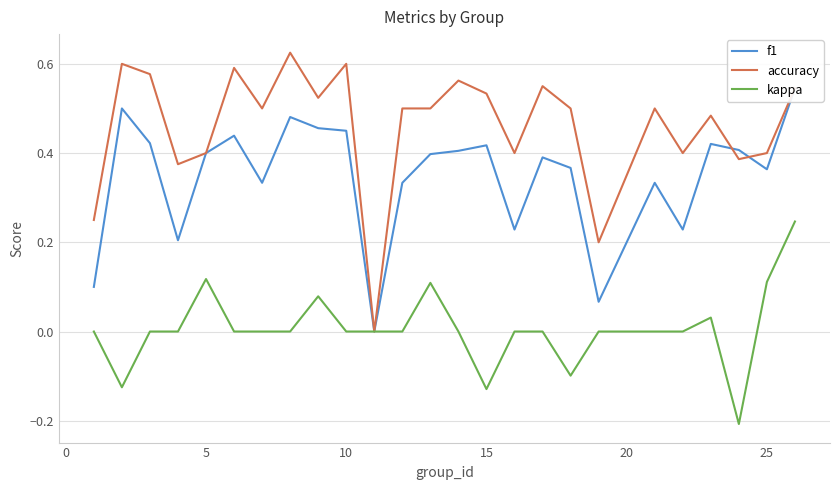

How many negative values does the kappa series have?

4